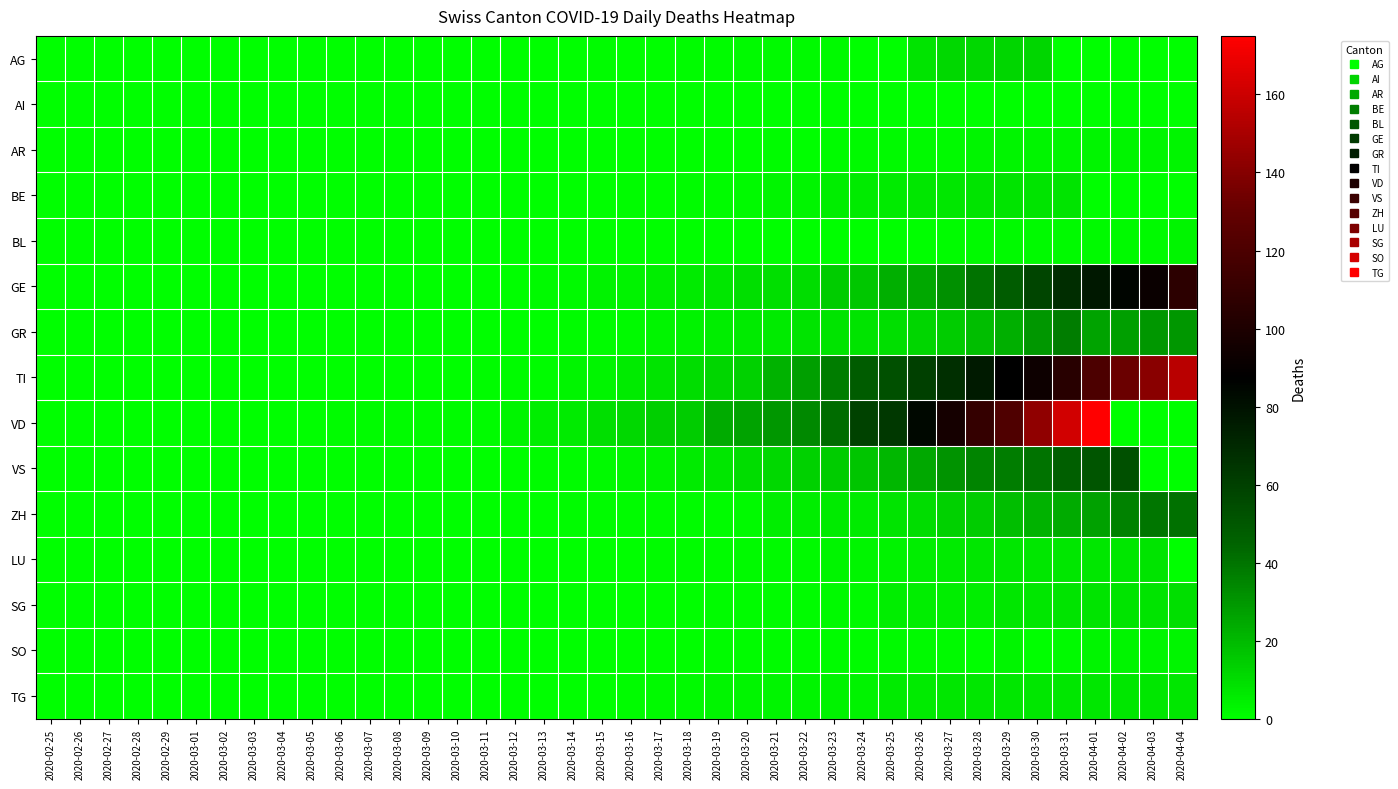

How many series are shown in this chart?

15